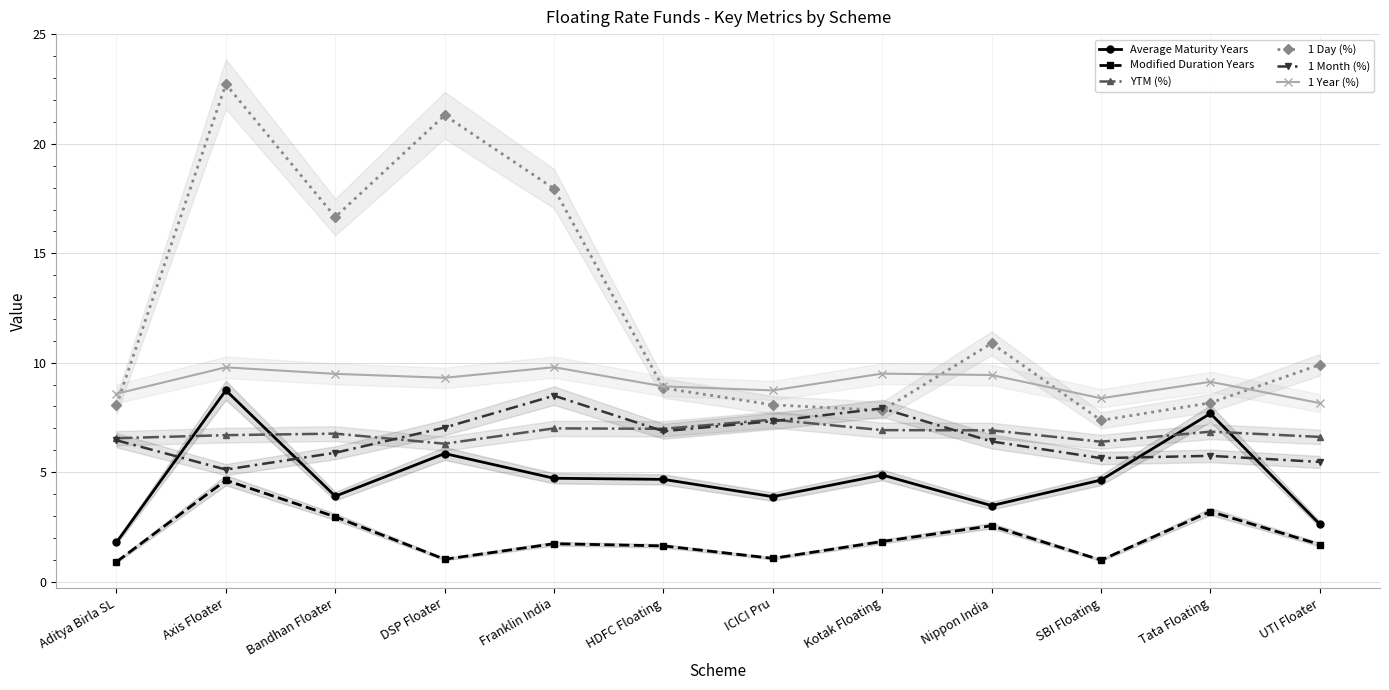

The Average Maturity Years series shows 8.3 at Kotak Floating. True or false?

False